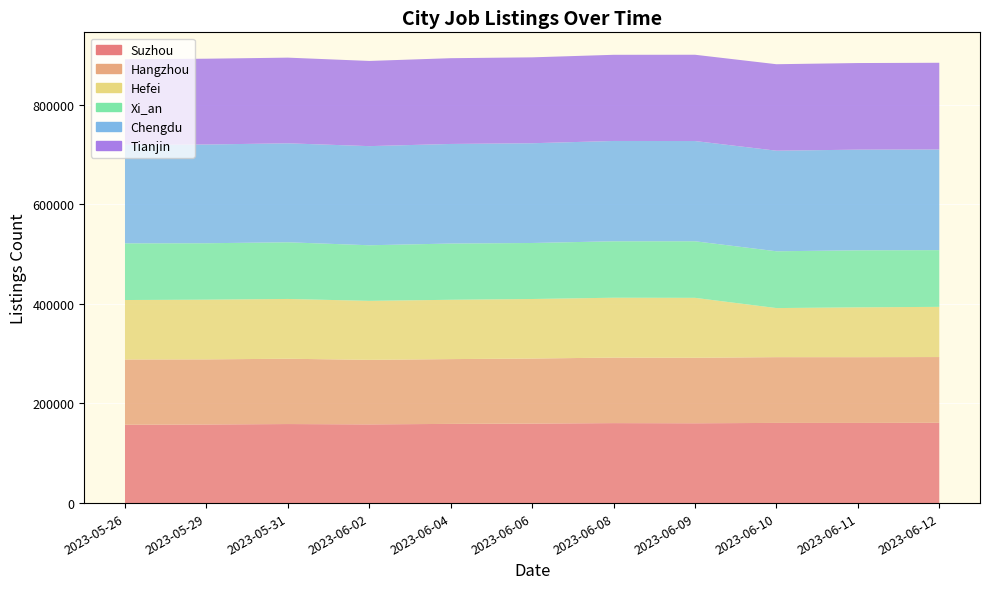

Reading right to left, what are all the values shown in this chart?

Suzhou: 2023-06-12=161161	2023-06-11=160900	2023-06-10=160934	2023-06-09=160242	2023-06-08=160552	2023-06-06=159648	2023-06-04=158977	2023-06-02=158003	2023-05-31=158671	2023-05-29=157812	2023-05-26=157247
Hangzhou: 2023-06-12=132012	2023-06-11=132011	2023-06-10=132019	2023-06-09=131501	2023-06-08=131525	2023-06-06=130517	2023-06-04=130051	2023-06-02=129556	2023-05-31=131081	2023-05-29=130683	2023-05-26=131037
Hefei: 2023-06-12=100735	2023-06-11=100031	2023-06-10=98513	2023-06-09=120271	2023-06-08=120171	2023-06-06=119505	2023-06-04=119086	2023-06-02=118375	2023-05-31=120008	2023-05-29=119843	2023-05-26=119342
Xi_an: 2023-06-12=113879	2023-06-11=114465	2023-06-10=114025	2023-06-09=113591	2023-06-08=113315	2023-06-06=112452	2023-06-04=112914	2023-06-02=111624	2023-05-31=113797	2023-05-29=113280	2023-05-26=113784
Chengdu: 2023-06-12=202052	2023-06-11=202100	2023-06-10=201893	2023-06-09=201204	2023-06-08=201357	2023-06-06=200250	2023-06-04=199903	2023-06-02=198997	2023-05-31=198676	2023-05-29=198205	2023-05-26=197840
Tianjin: 2023-06-12=174058	2023-06-11=173827	2023-06-10=173597	2023-06-09=173181	2023-06-08=172959	2023-06-06=172404	2023-06-04=172143	2023-06-02=170999	2023-05-31=171947	2023-05-29=172219	2023-05-26=171594